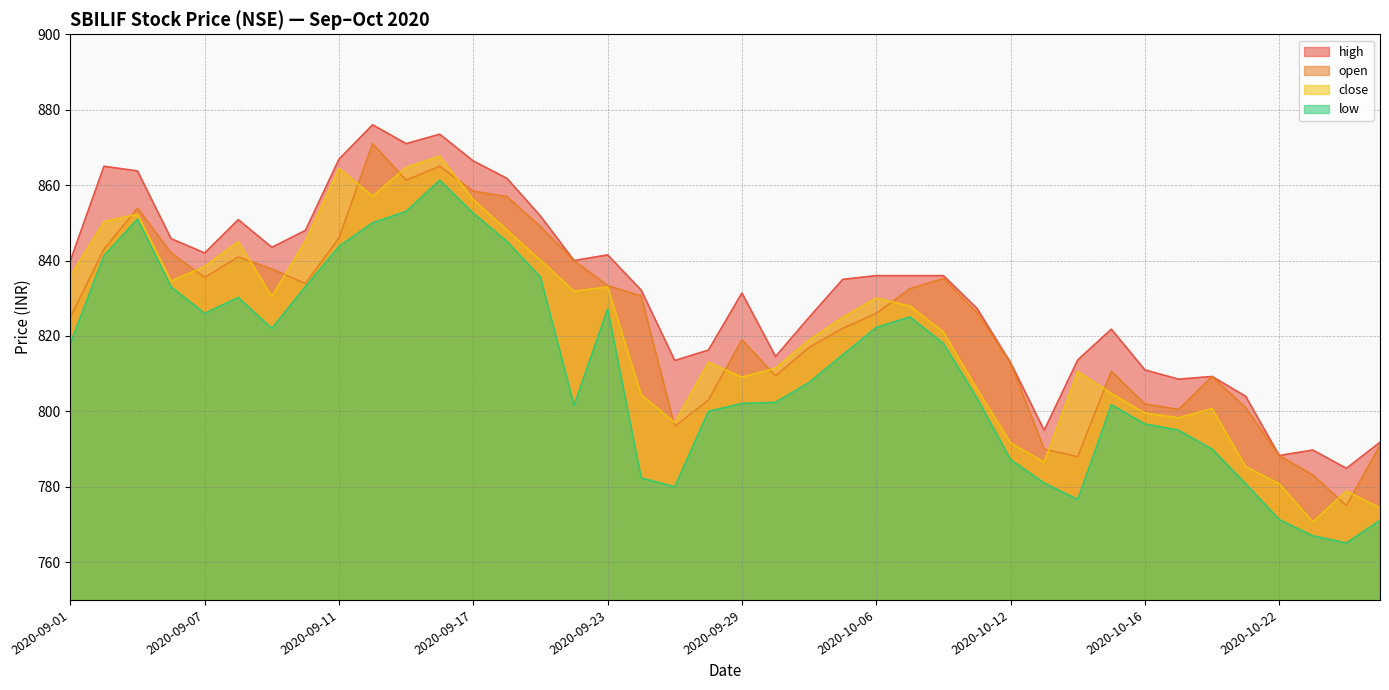

What are all the series names shown in the legend?

high, open, close, low